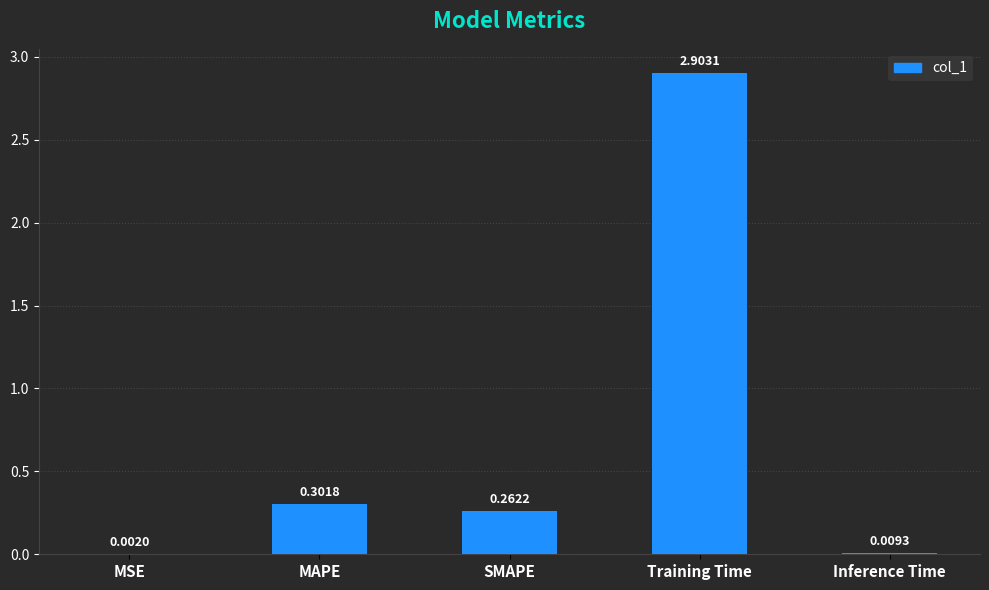

Which has a higher value, MSE or Training Time?

Training Time